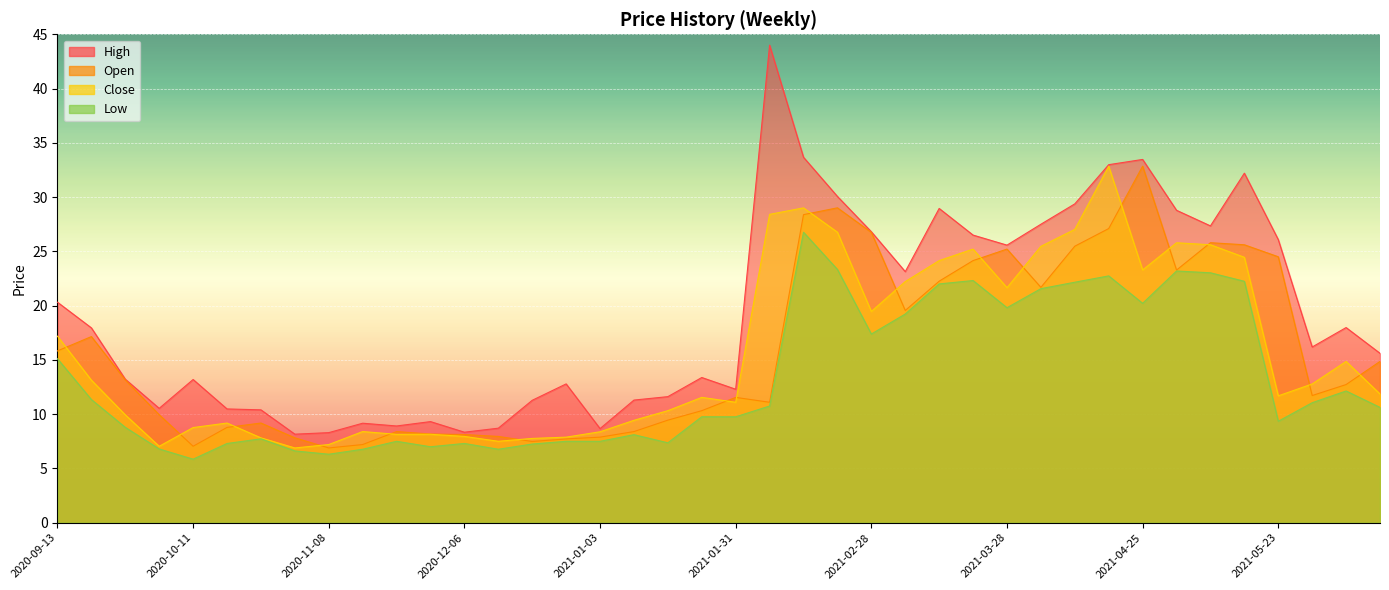

How many lines are shown in the chart?

4